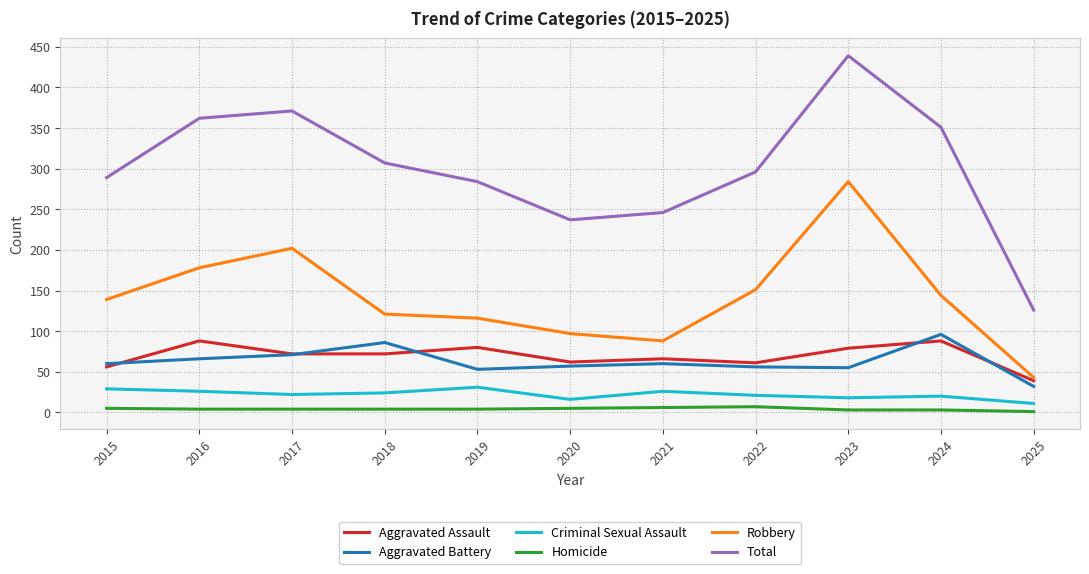

What is the minimum value for Homicide?

1